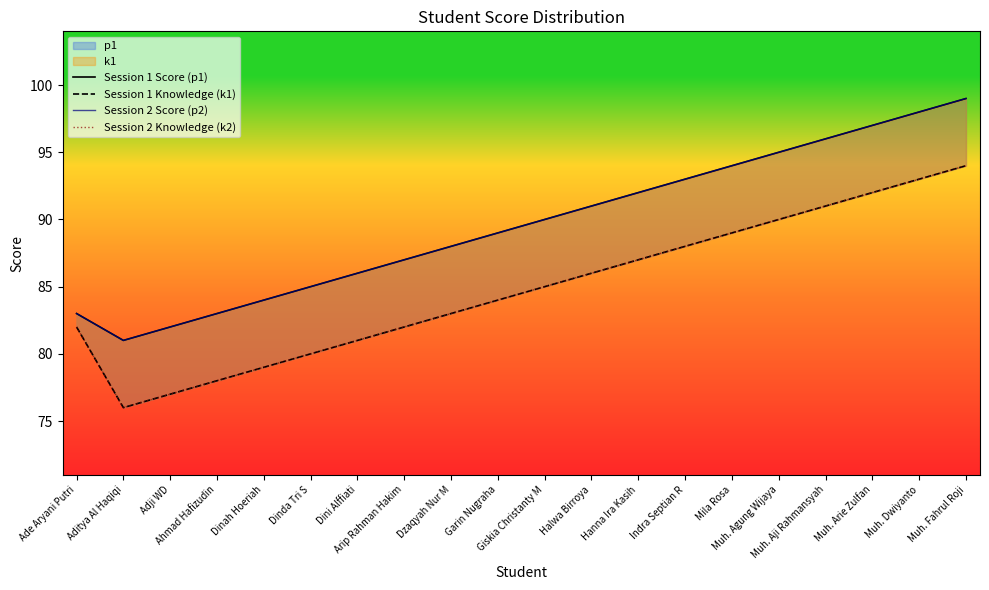

True or false: Session 2 Knowledge (k2) and Session 1 Score (p1) cross at least once.

False